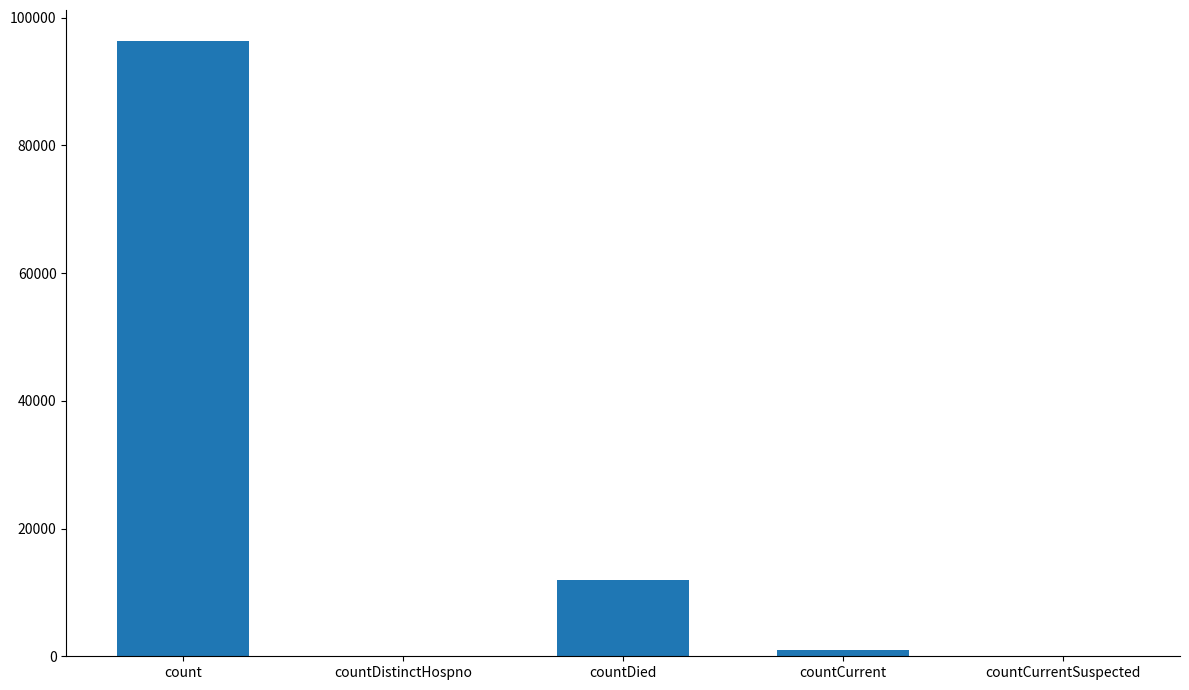

What is the change in value from count to countDistinctHospno?

-96378